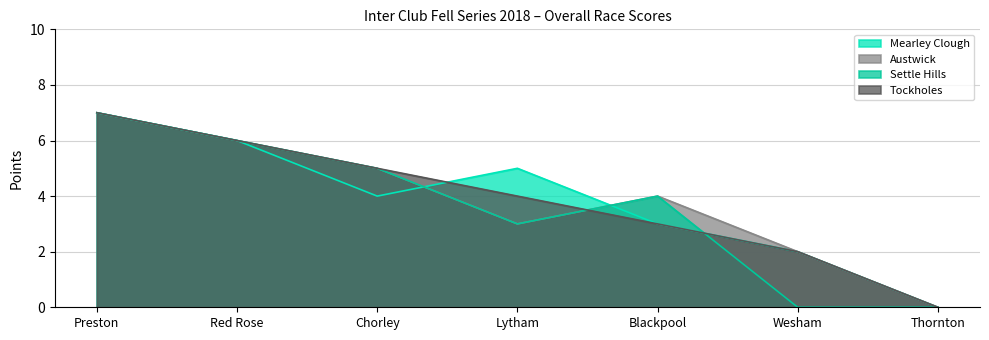

Does the chart have visible grid lines?

Yes